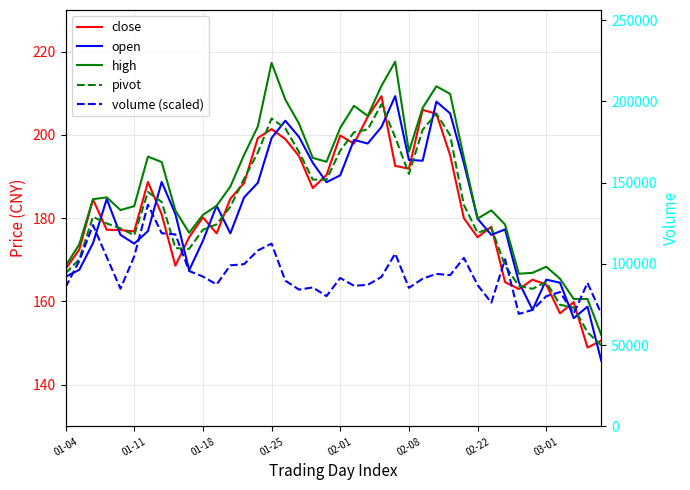

What is the total value across all series at 13?

927.1